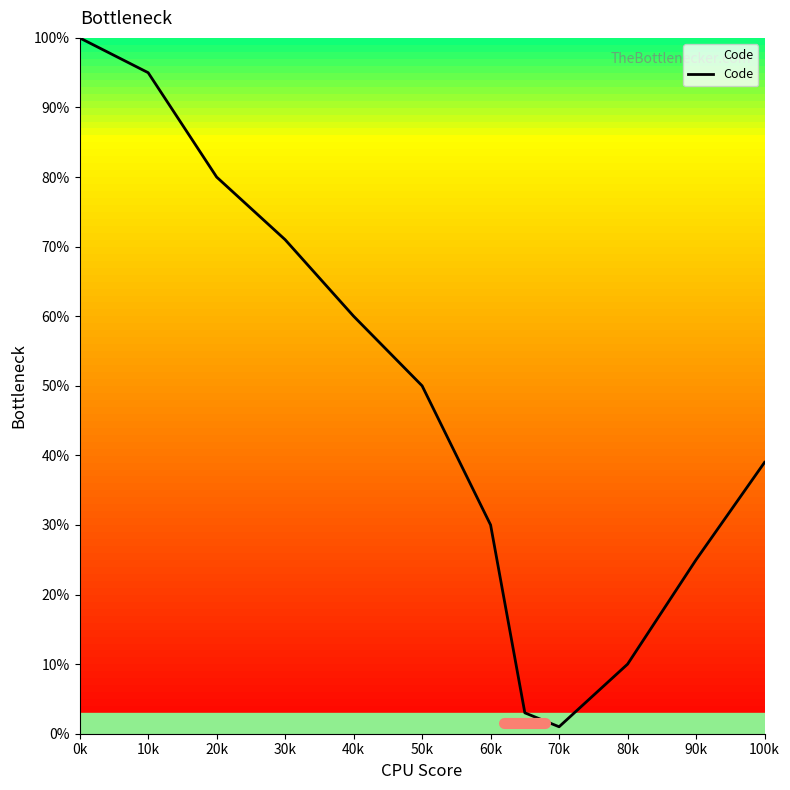

What is the greatest value displayed?

100